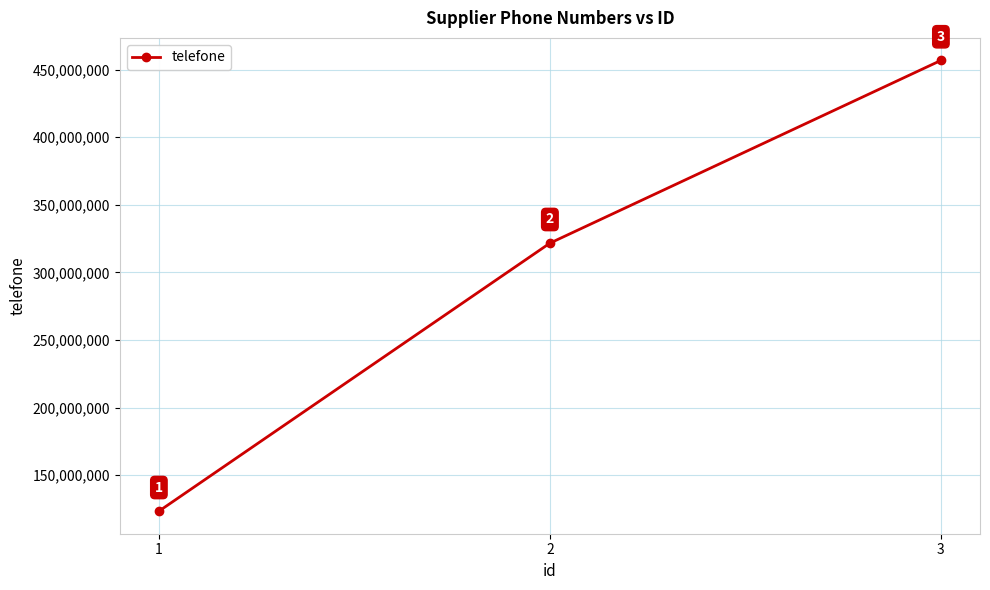

At which category does the chart reach its minimum across all series?

1